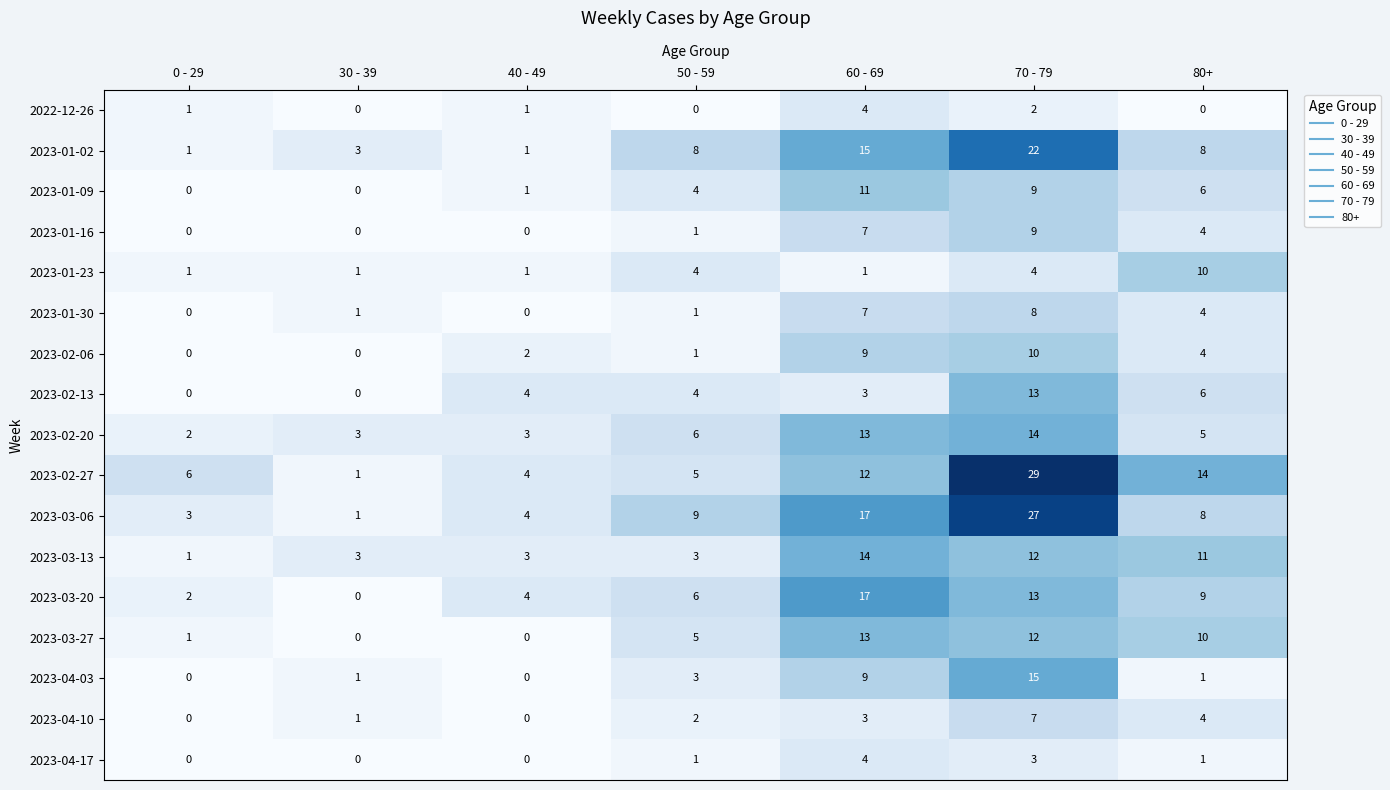

At which label does 2023-02-20 reach its peak?

70 - 79